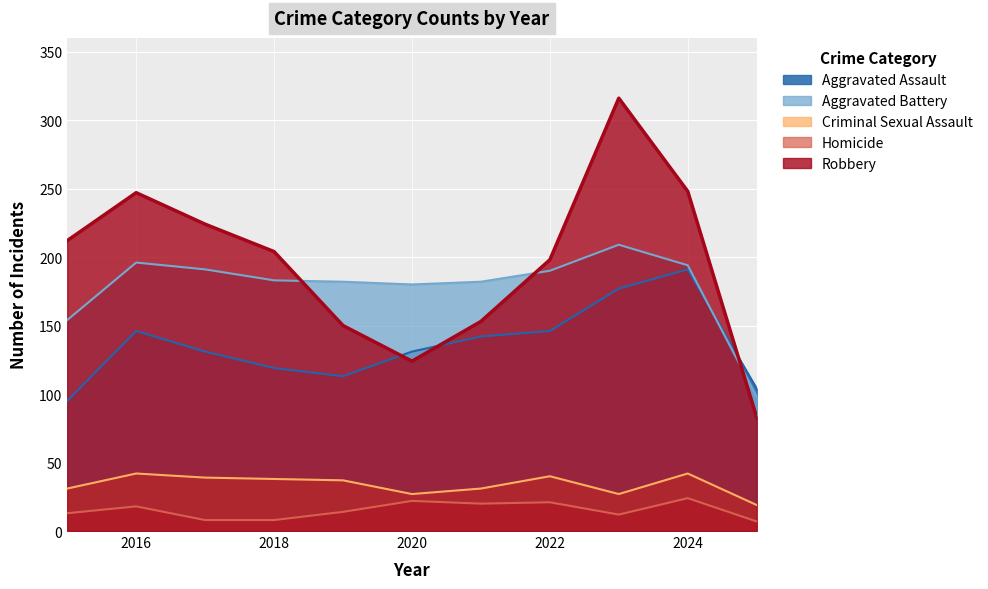

Reading right to left, list all the values displayed in this chart.

Aggravated Assault: 2025=104	2024=191	2023=177	2022=146	2021=142	2020=131	2019=113	2018=119	2017=131	2016=146	2015=95
Aggravated Battery: 2025=98	2024=194	2023=209	2022=190	2021=182	2020=180	2019=182	2018=183	2017=191	2016=196	2015=154
Criminal Sexual Assault: 2025=19	2024=42	2023=27	2022=40	2021=31	2020=27	2019=37	2018=38	2017=39	2016=42	2015=31
Homicide: 2025=7	2024=24	2023=12	2022=21	2021=20	2020=22	2019=14	2018=8	2017=8	2016=18	2015=13
Robbery: 2025=83	2024=248	2023=316	2022=198	2021=153	2020=124	2019=150	2018=204	2017=224	2016=247	2015=212